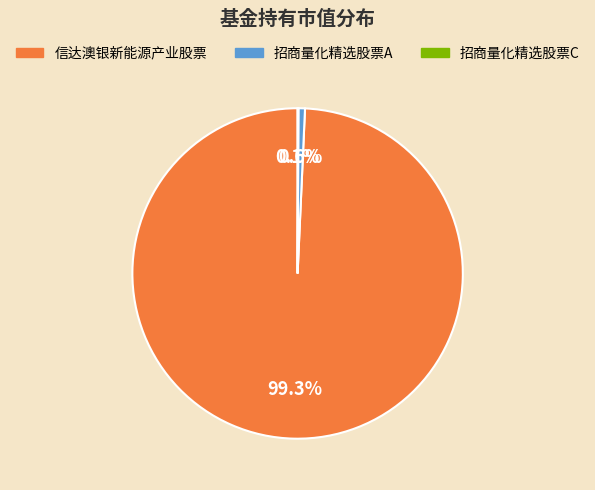

What is the largest slice in the pie chart?

信达澳银新能源产业股票